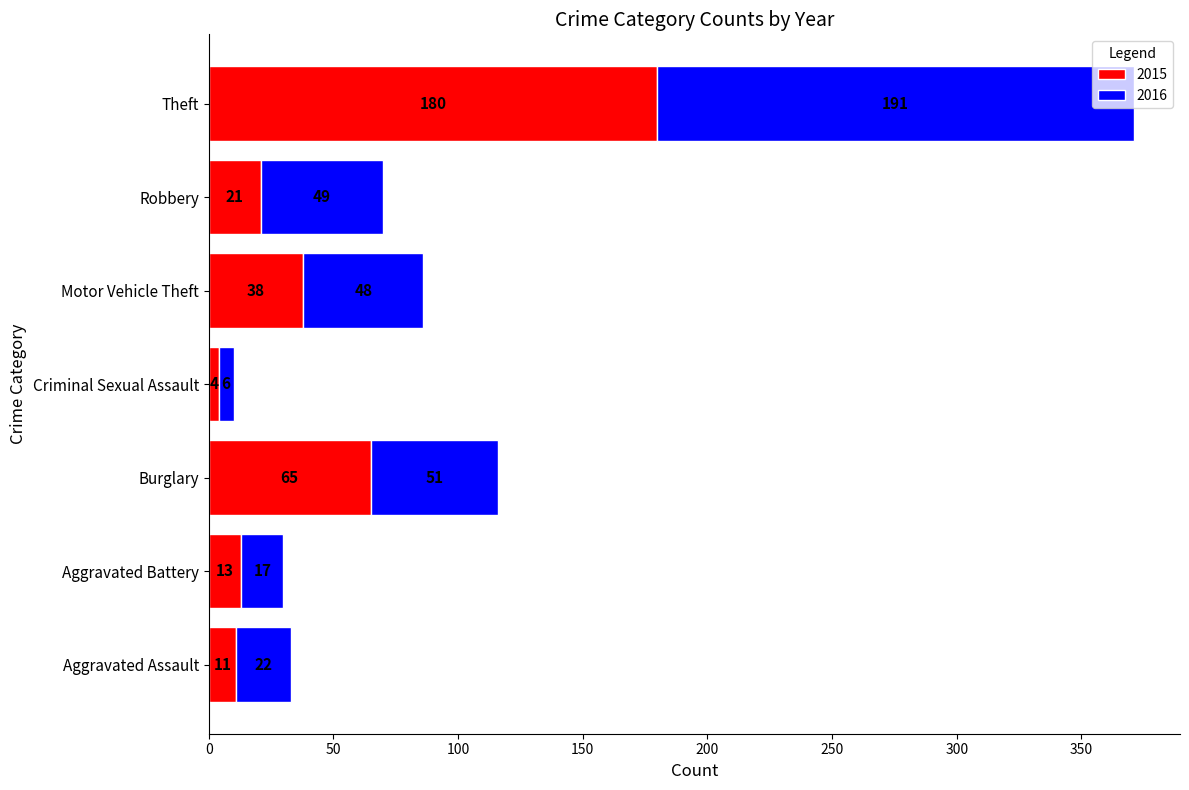

List the labels in order of 2015 value, smallest first.

Criminal Sexual Assault, Aggravated Assault, Aggravated Battery, Robbery, Motor Vehicle Theft, Burglary, Theft